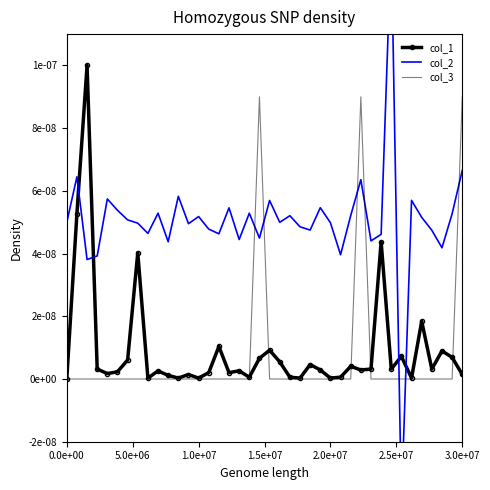

What are all the series names shown in the legend?

col_1, col_2, col_3